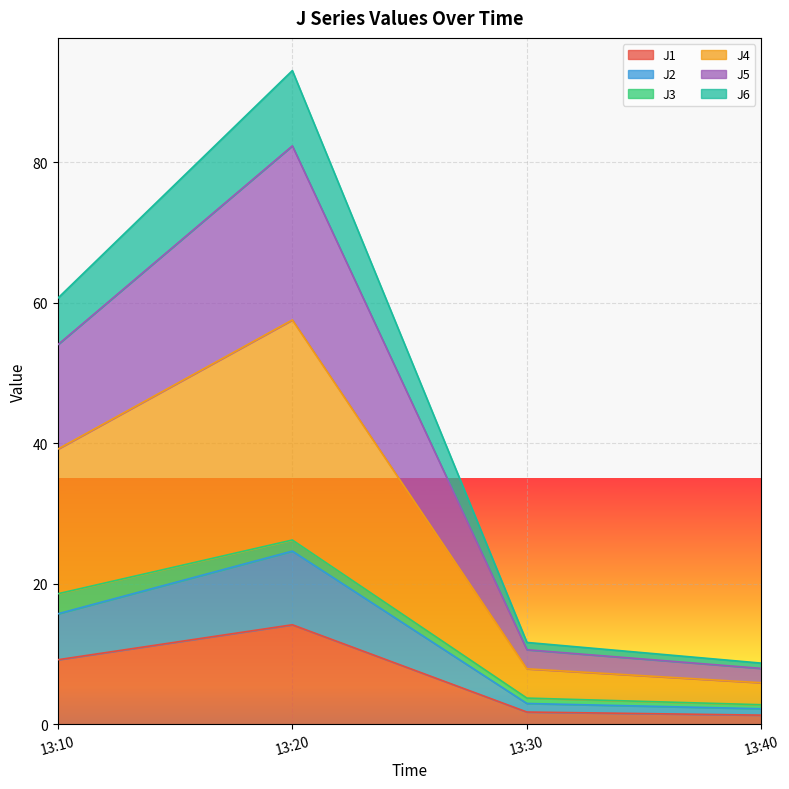

What is the highest value of the J1 series?

14.2